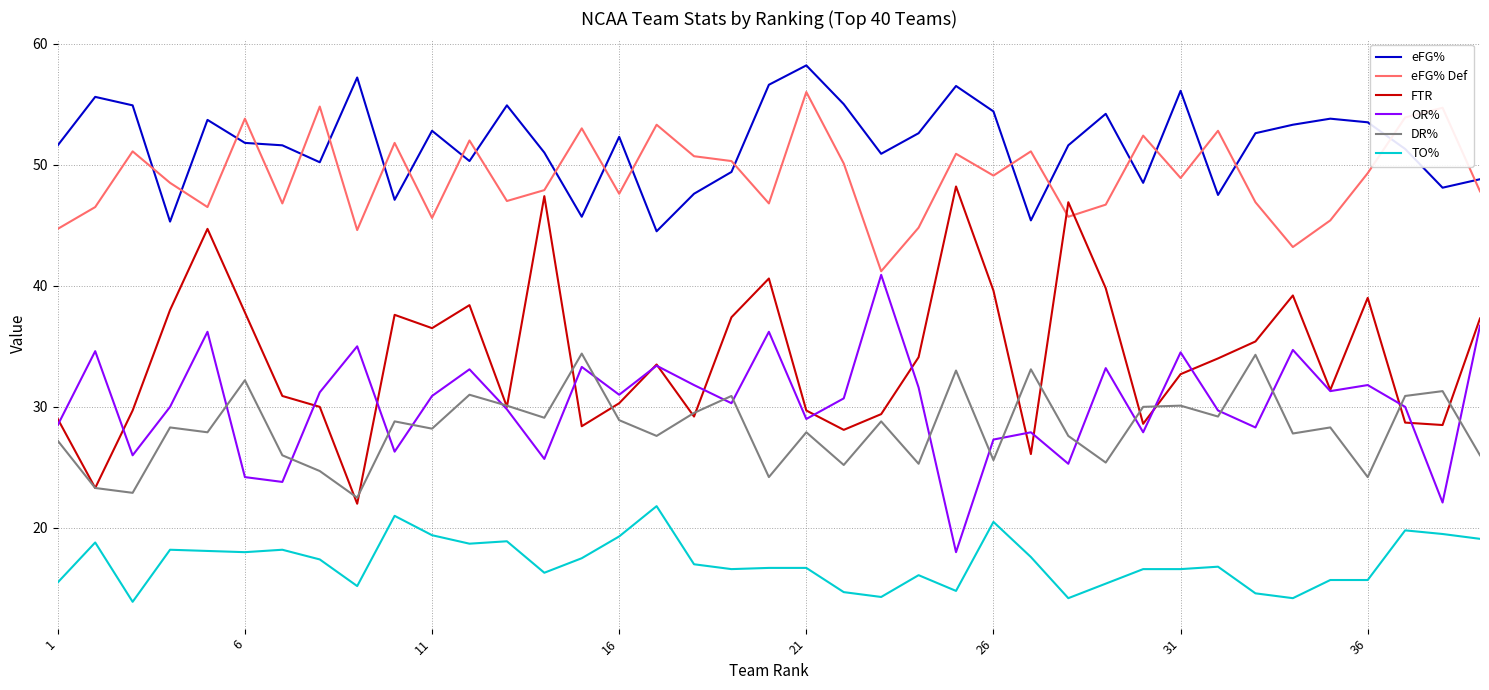

What are all the series names shown in the legend?

eFG%, eFG% Def, FTR, OR%, DR%, TO%